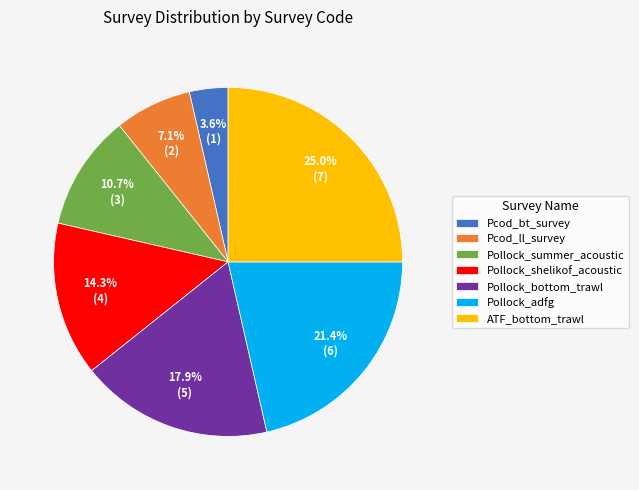

What percentage is NOT represented by Pollock_summer_acoustic?

89.3%